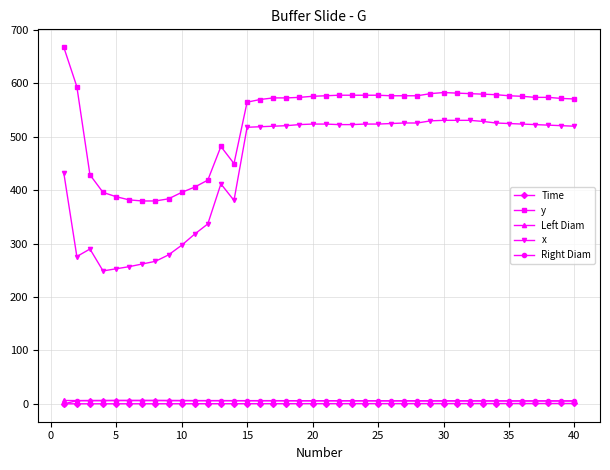

What is the difference between the maximum and second lowest values in the y series?

288.0